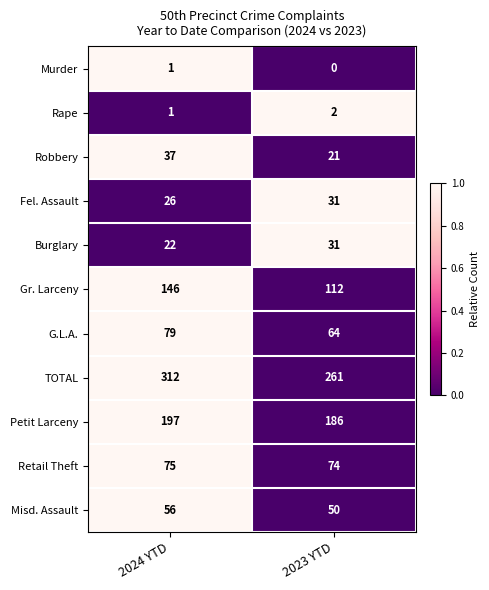

What is the total value across all series at 2023 YTD?

832